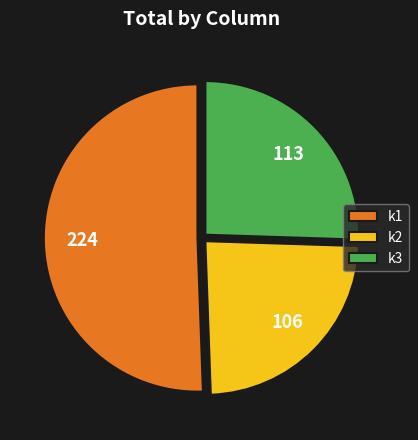

Does any single category account for the majority?

Yes